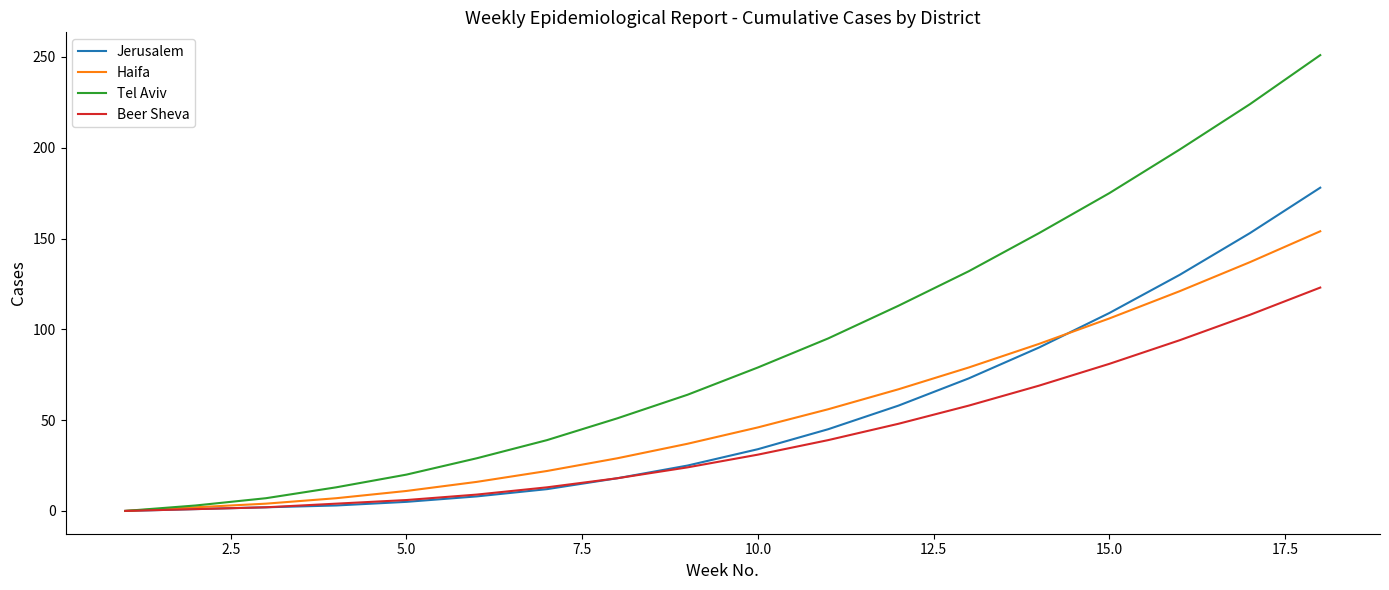

What are all the series names shown in the legend?

Jerusalem, Haifa, Tel Aviv, Beer Sheva